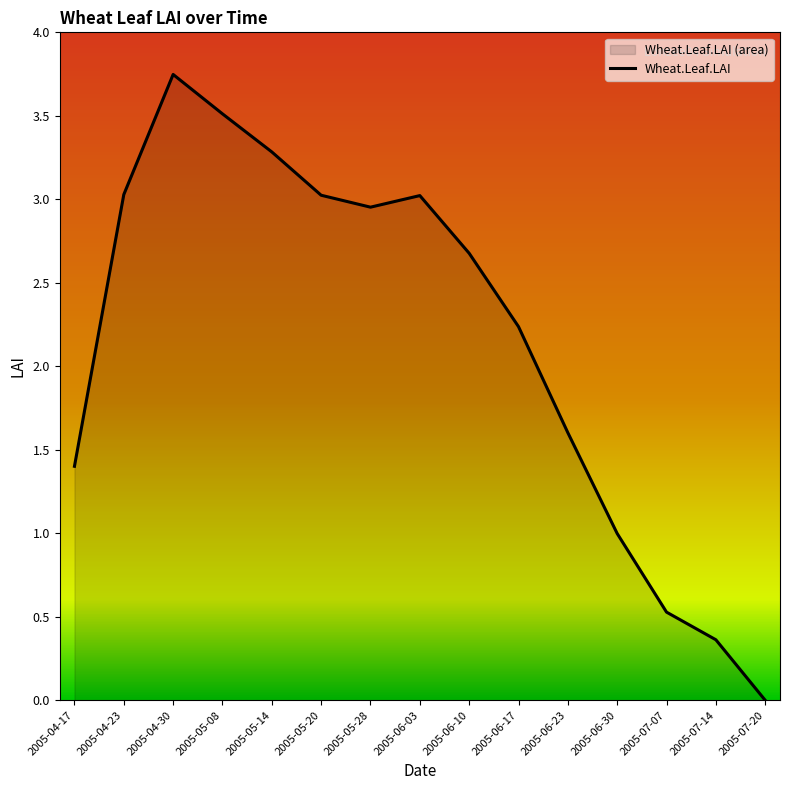

How many lines are shown in the chart?

1